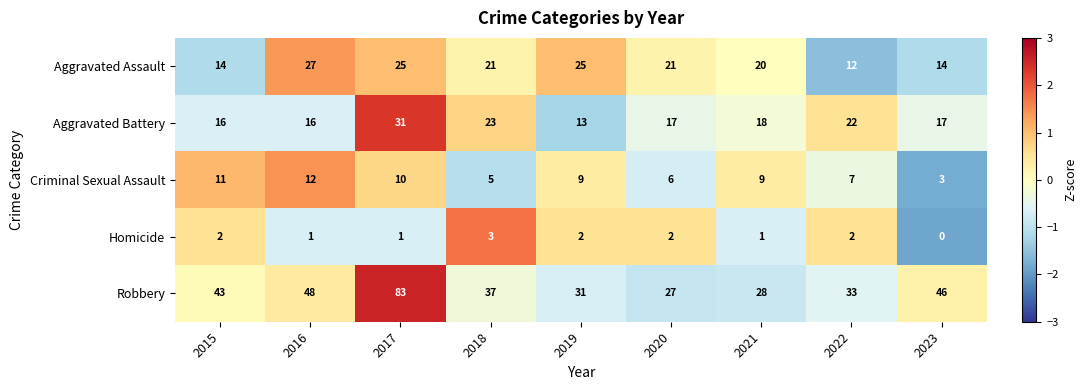

The Aggravated Battery series shows 13 at 2017. True or false?

False